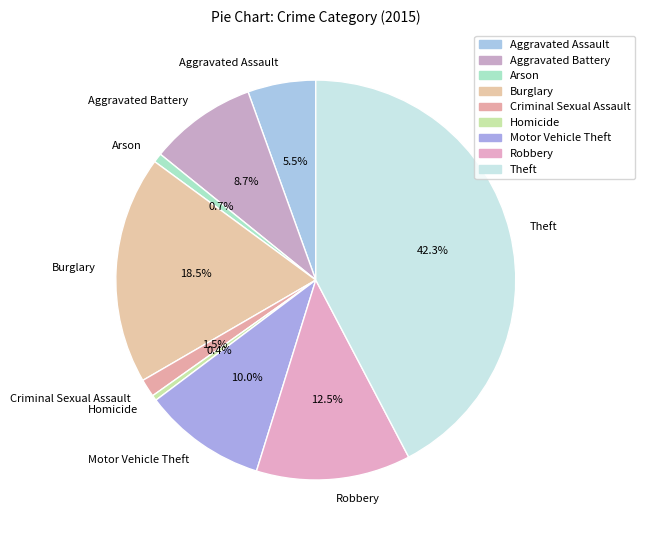

Which slice is the largest?

Theft